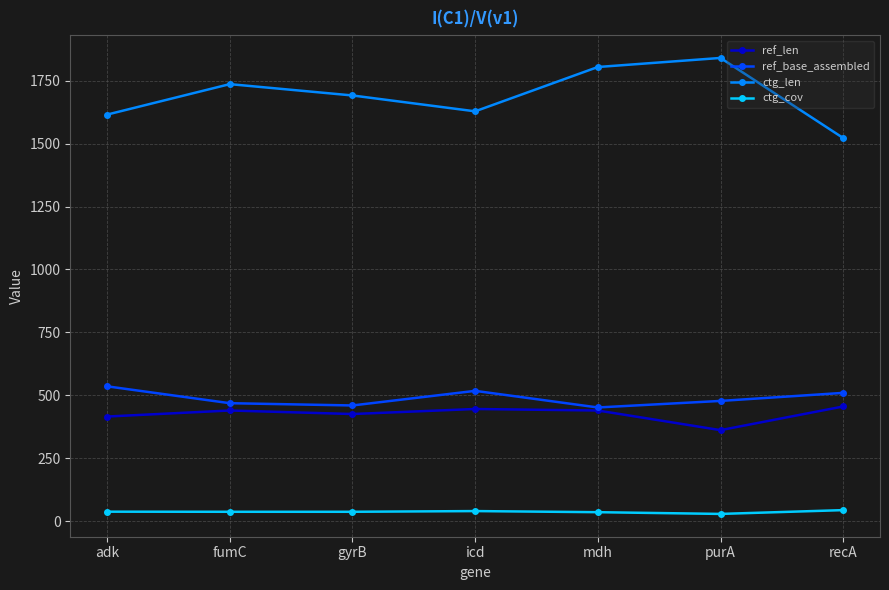

Where is the first local maximum for ctg_len?

fumC